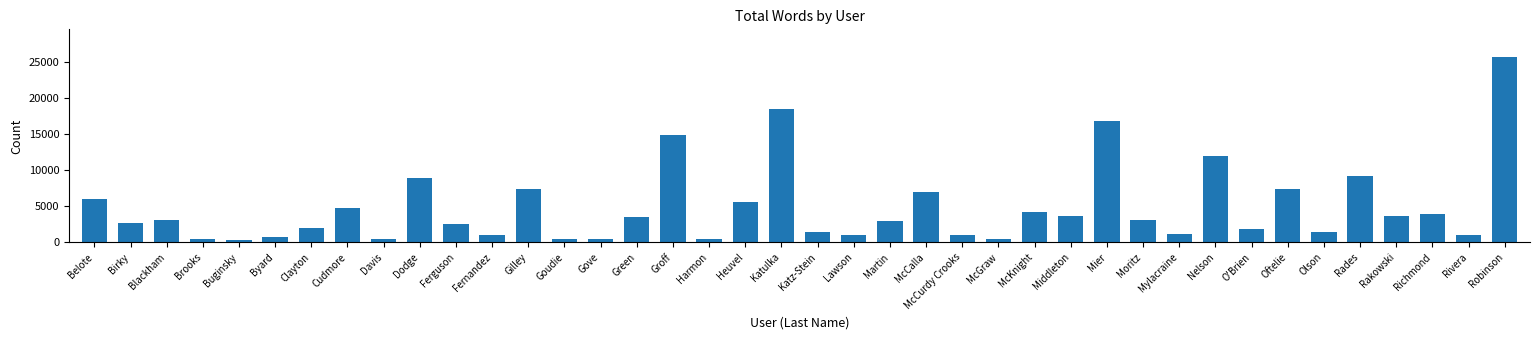

At which label is the value closest to 13000?

Nelson